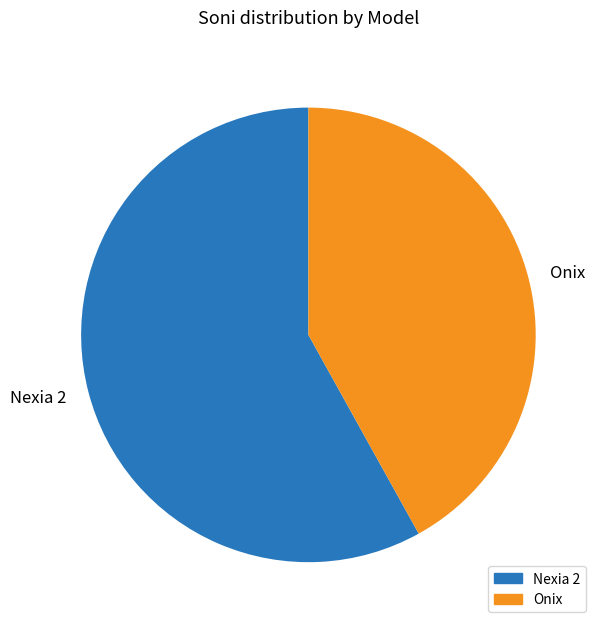

Which has a higher value, Onix or Nexia 2?

Nexia 2